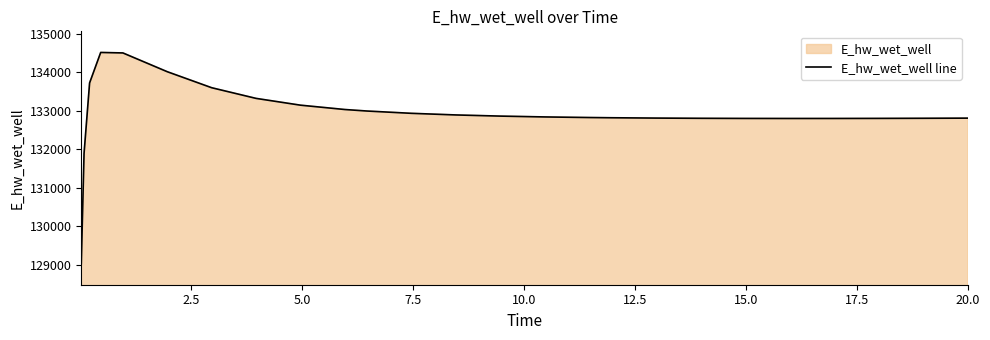

How many lines are shown in the chart?

1